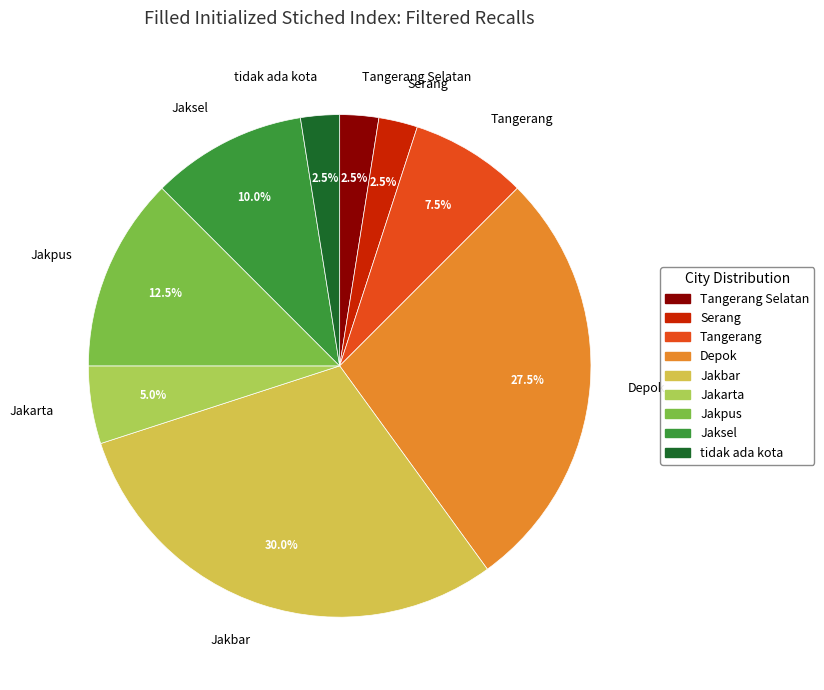

Is Tangerang the majority of the pie?

No